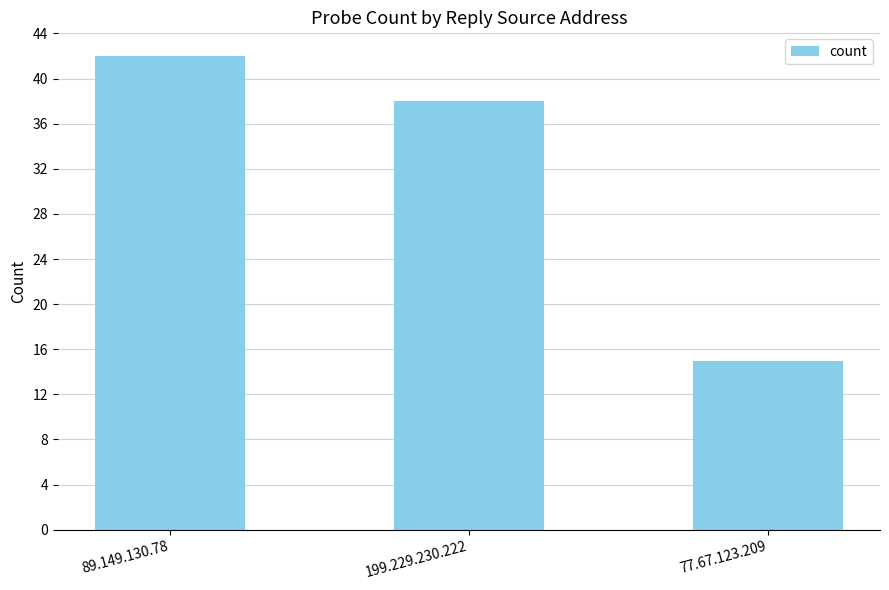

How many values are between 15 and 42?

3